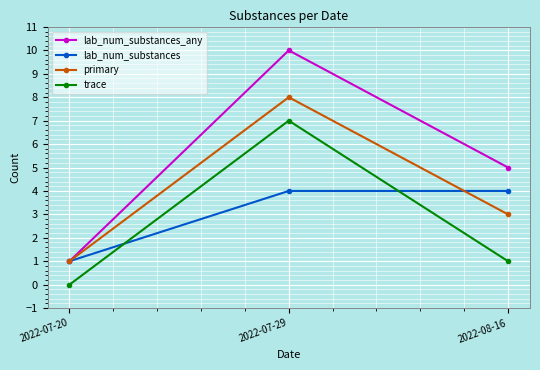

At which category is the sum across all series the highest?

2022-07-29